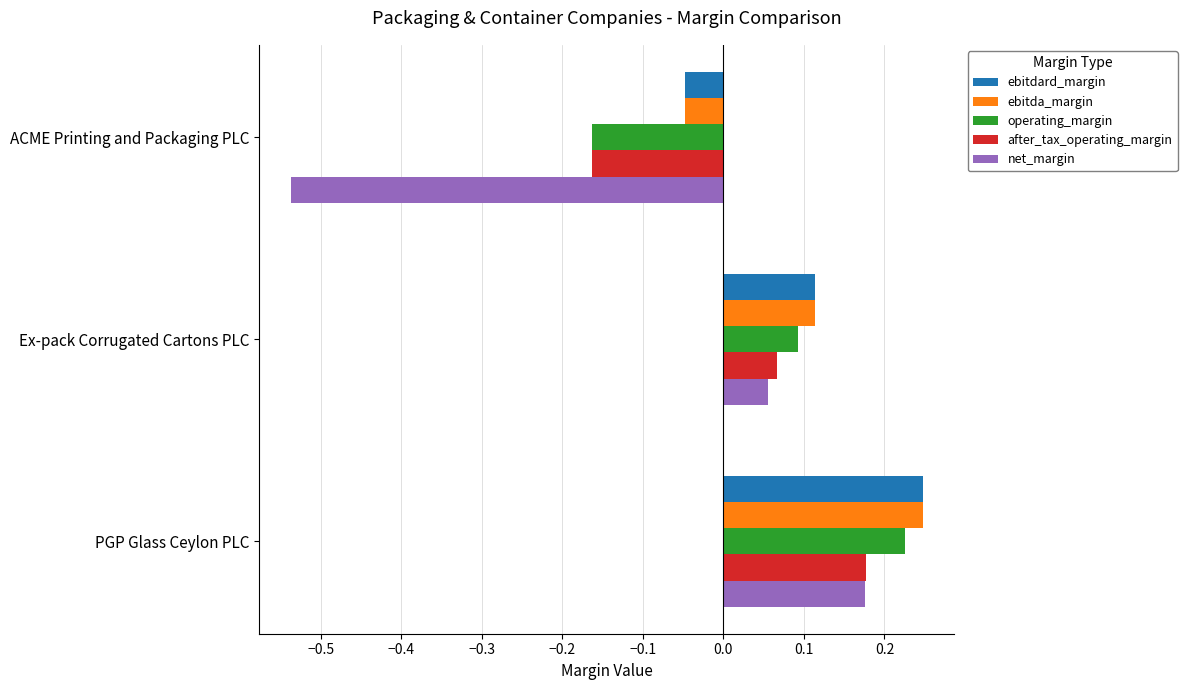

What is the sum of all ebitdard_margin values?

0.3